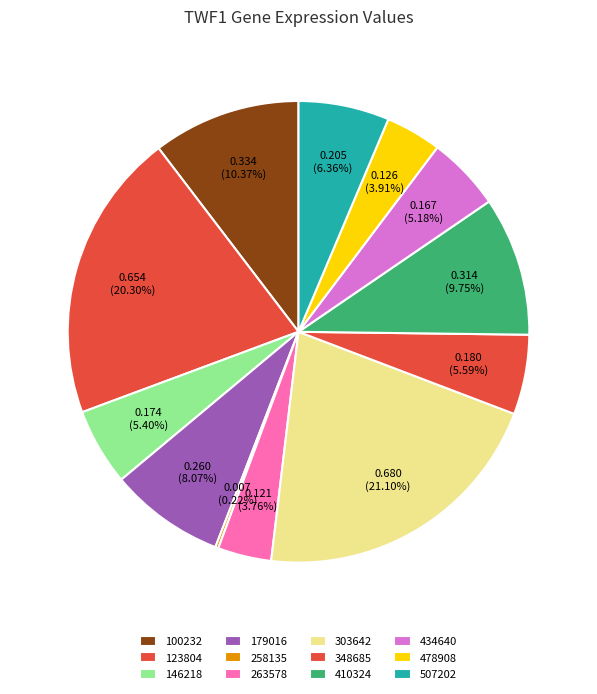

Is there any slice that represents more than half of the pie?

No